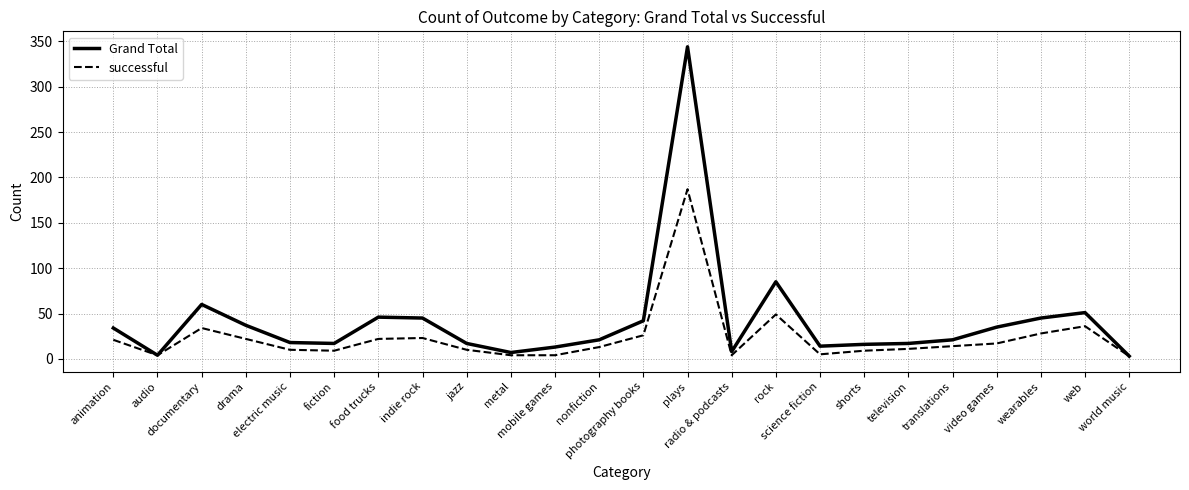

Which series has the widest spread of values?

Grand Total